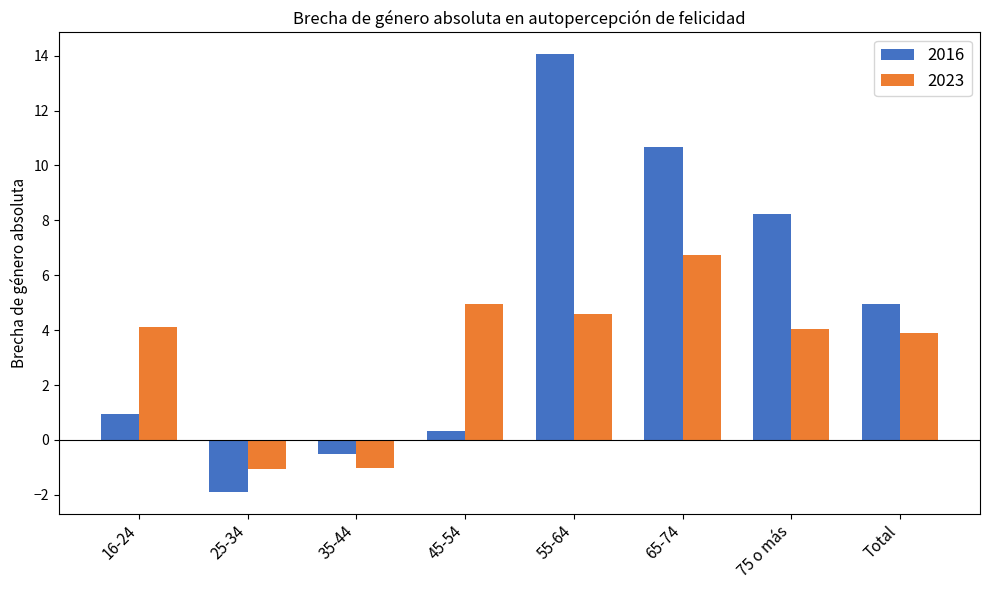

What is the minimum value shown in the chart?

-1.9